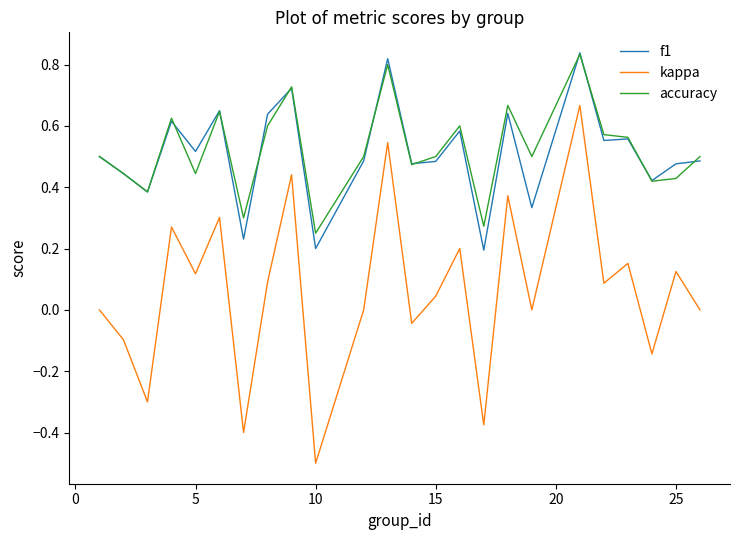

In kappa, how many points are lower than both neighbors (excluding endpoints)?

9